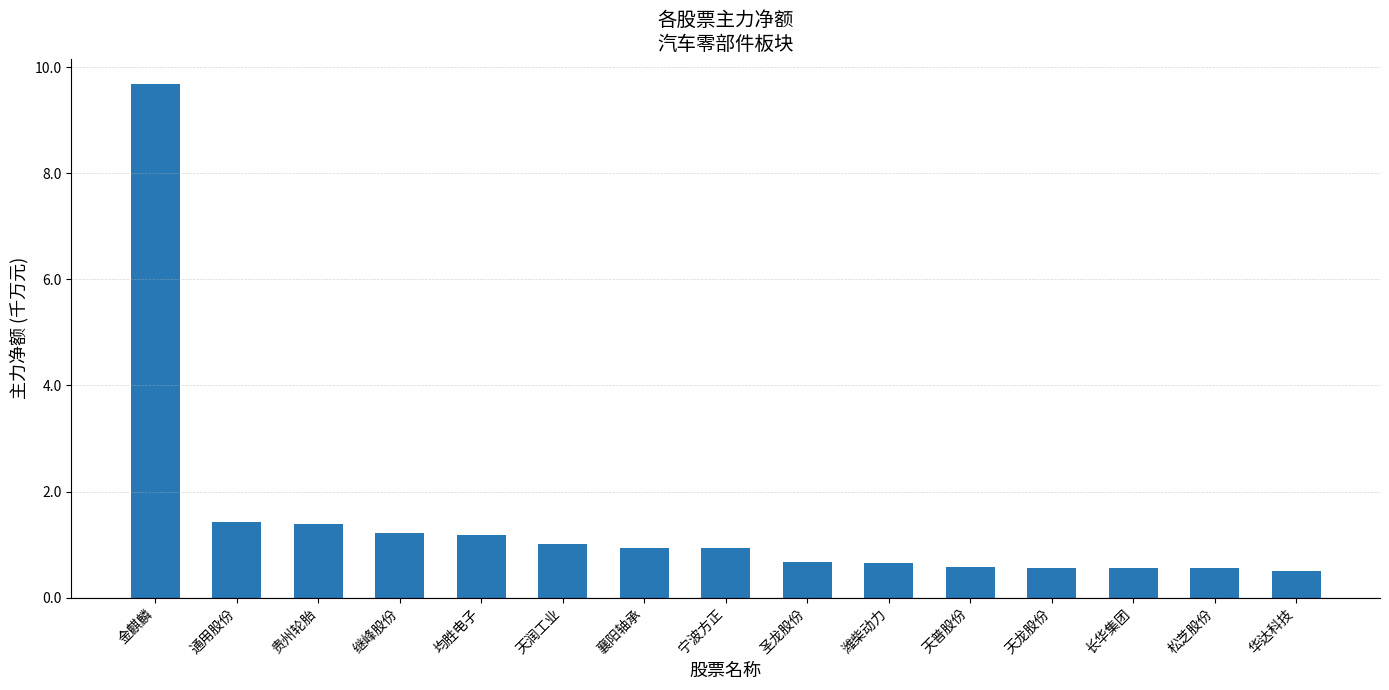

What is the minimum value shown in the chart?

0.5